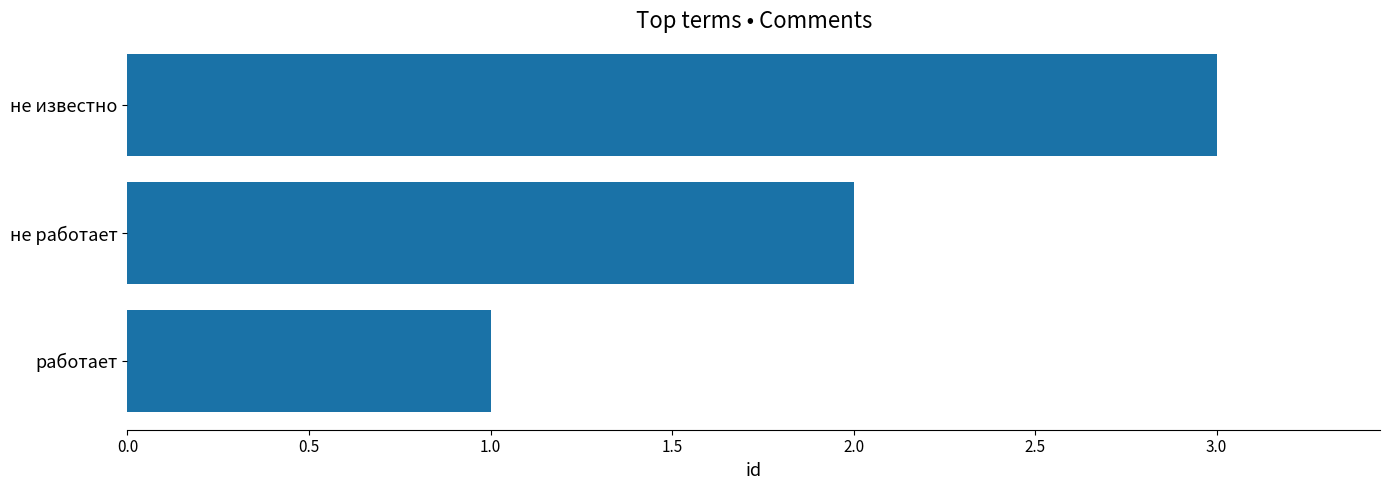

What is the ratio of the value at не известно to the value at работает?

3.0